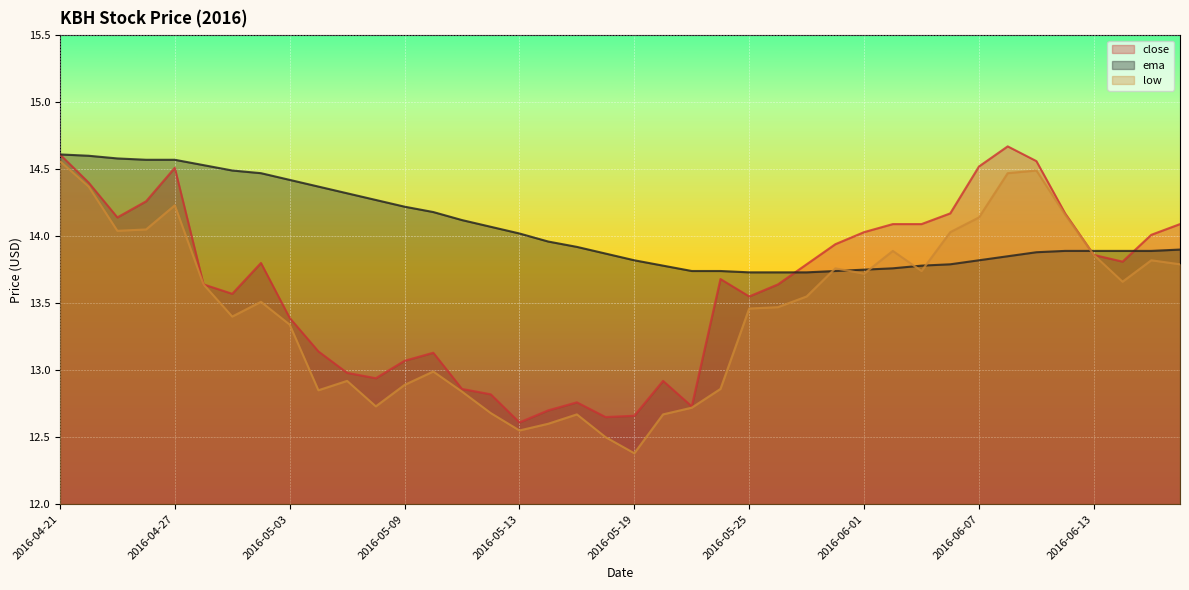

Reading left to right, what are all the values shown in this chart?

close: 14.6	14.4	14.1	14.3	14.5	13.6	13.6	13.8	13.4	13.1	13.0	12.9	13.1	13.1	12.9	12.8	12.6	12.7	12.8	12.7	12.7	12.9	12.7	13.7	13.6	13.6	13.8	13.9	14.0	14.1	14.1	14.2	14.5	14.7	14.6	14.2	13.9	13.8	14.0	14.1
ema: 14.6	14.6	14.6	14.6	14.6	14.5	14.5	14.5	14.4	14.4	14.3	14.3	14.2	14.2	14.1	14.1	14.0	14.0	13.9	13.9	13.8	13.8	13.7	13.7	13.7	13.7	13.7	13.7	13.8	13.8	13.8	13.8	13.8	13.8	13.9	13.9	13.9	13.9	13.9	13.9
low: 14.6	14.4	14.0	14.1	14.2	13.6	13.4	13.5	13.3	12.8	12.9	12.7	12.9	13.0	12.8	12.7	12.6	12.6	12.7	12.5	12.4	12.7	12.7	12.9	13.5	13.5	13.6	13.8	13.7	13.9	13.7	14.0	14.1	14.5	14.5	14.2	13.9	13.7	13.8	13.8